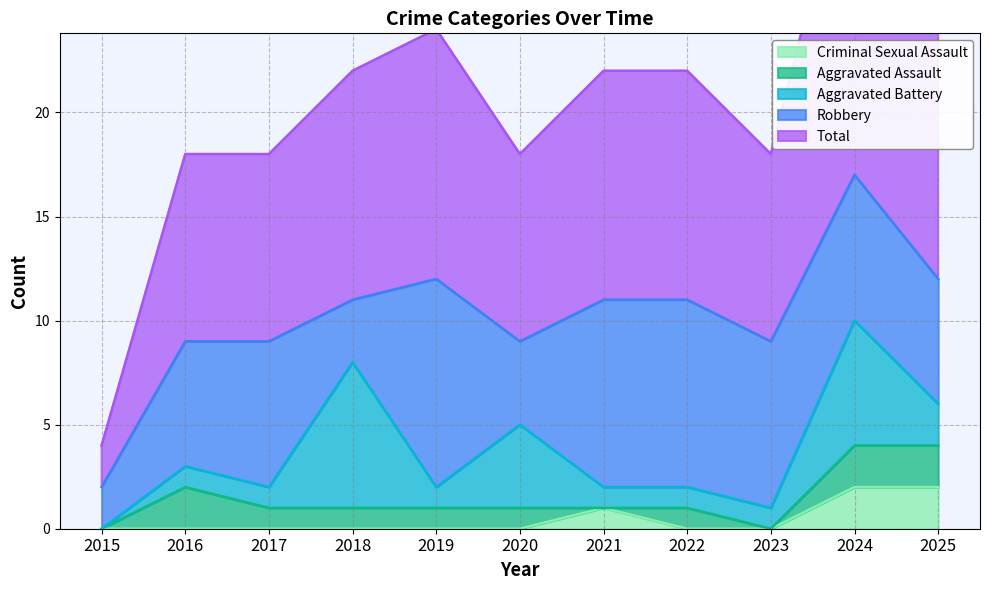

Rank the series by their maximum value, from highest to lowest.

Total, Robbery, Aggravated Battery, Aggravated Assault, Criminal Sexual Assault